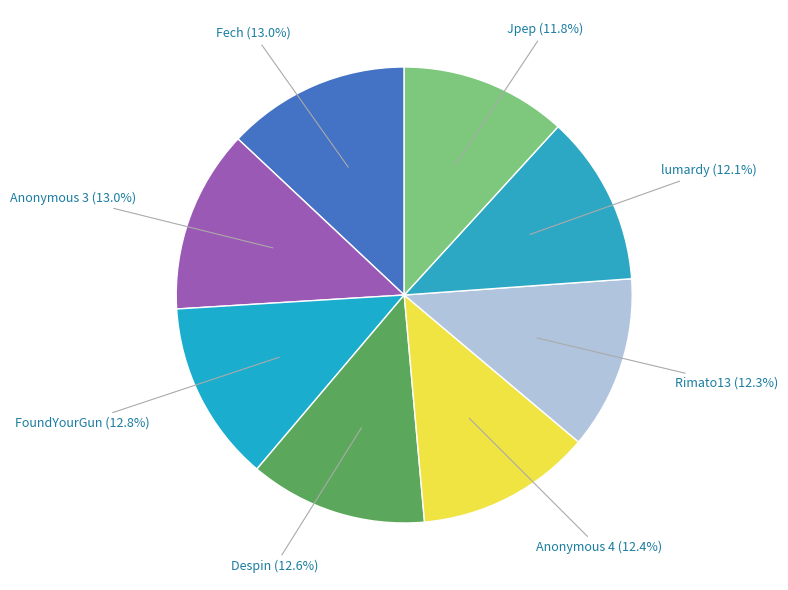

Rank the categories by value from lowest to highest.

Jpep, lumardy, Rimato13, Anonymous 4, Despin, FoundYourGun, Anonymous 3, Fech